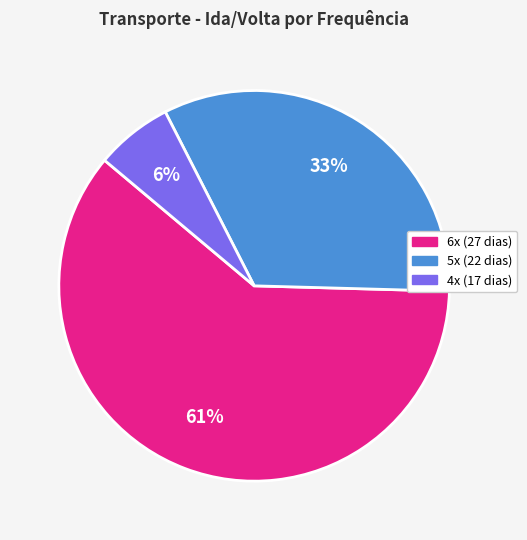

To the nearest percent, what is the average slice percentage?

33%